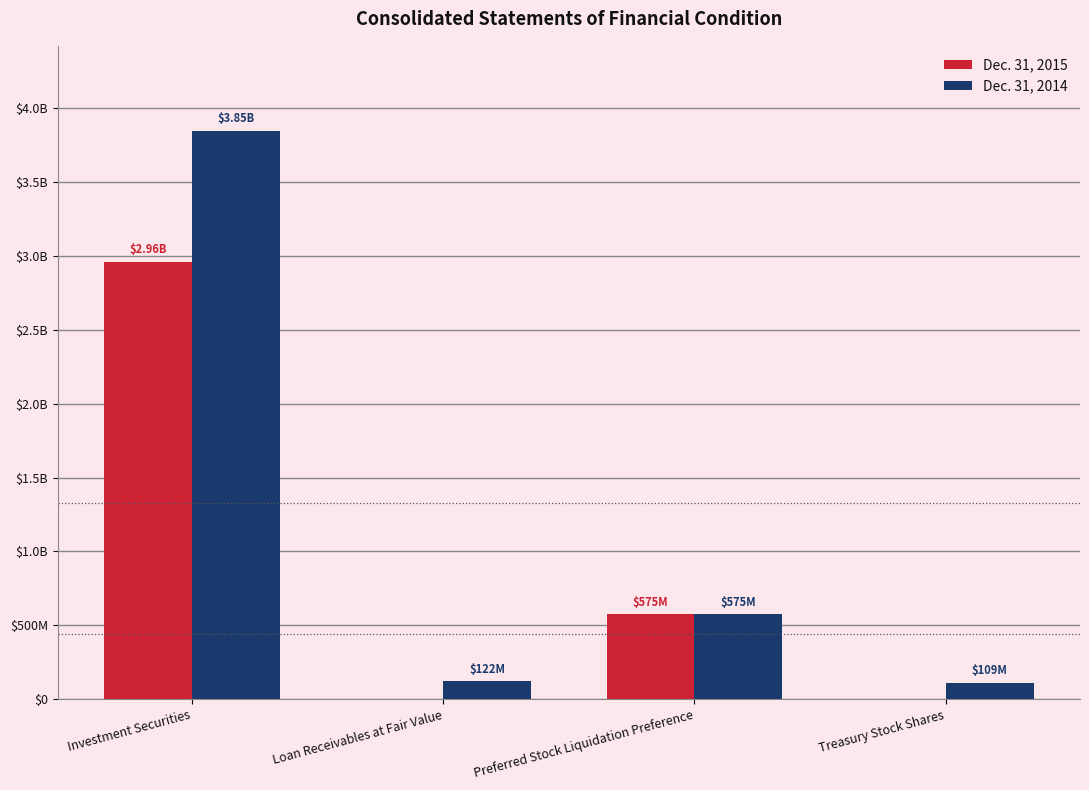

What are all the series names shown in the legend?

Dec. 31, 2015, Dec. 31, 2014